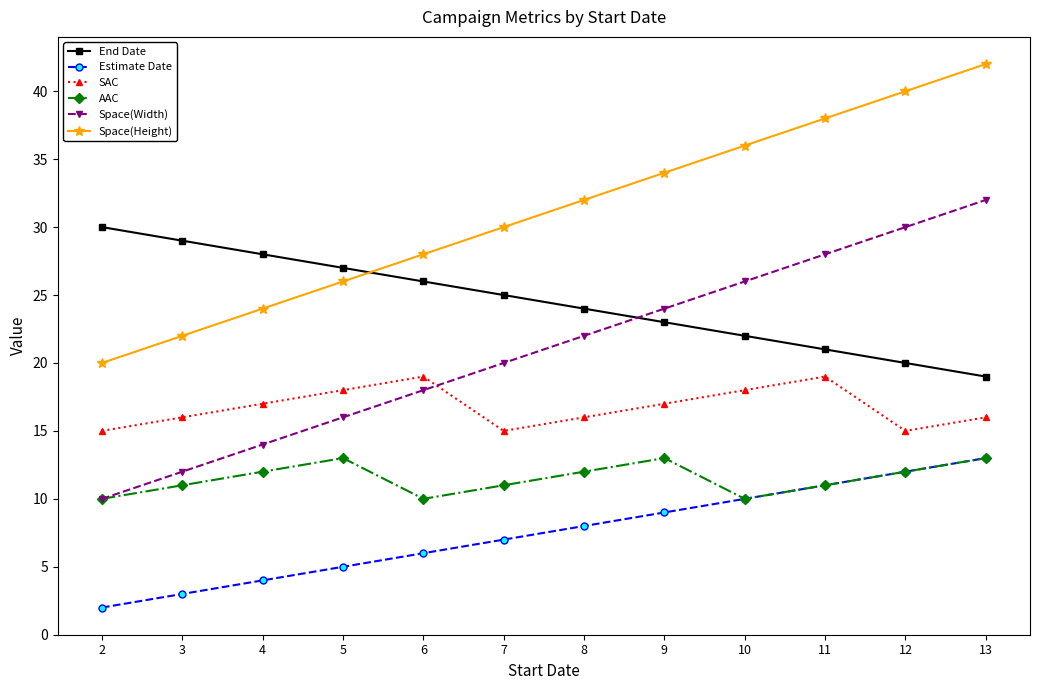

What is the difference between the highest and lowest values at 2?

28